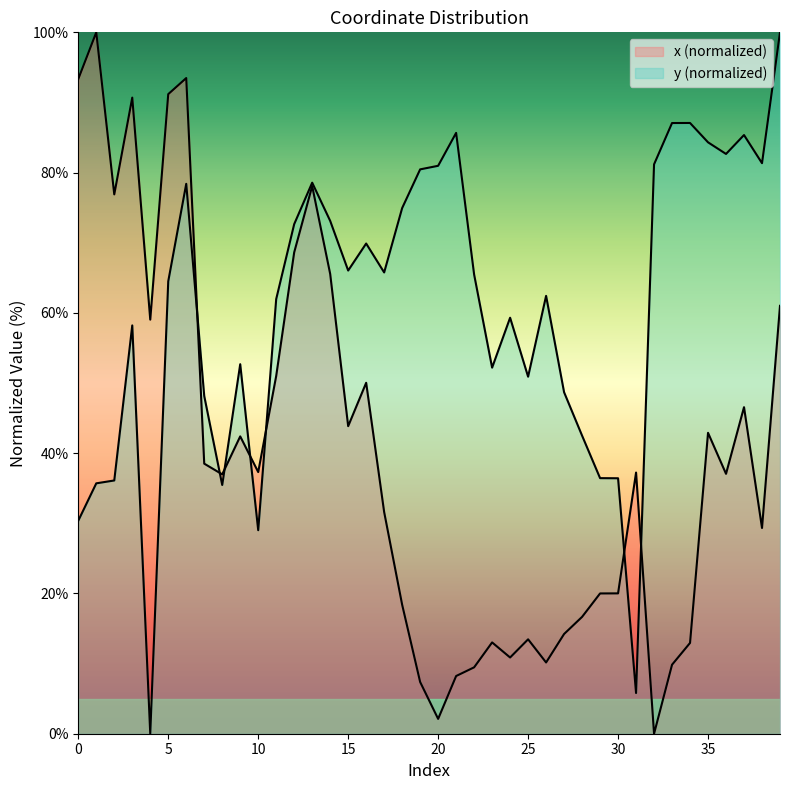

List the labels in order of y value, smallest first.

4, 31, 10, 0, 8, 1, 2, 30, 29, 28, 7, 27, 25, 23, 9, 3, 24, 11, 26, 5, 22, 17, 15, 16, 12, 14, 18, 6, 13, 19, 20, 32, 38, 36, 35, 37, 21, 33, 34, 39